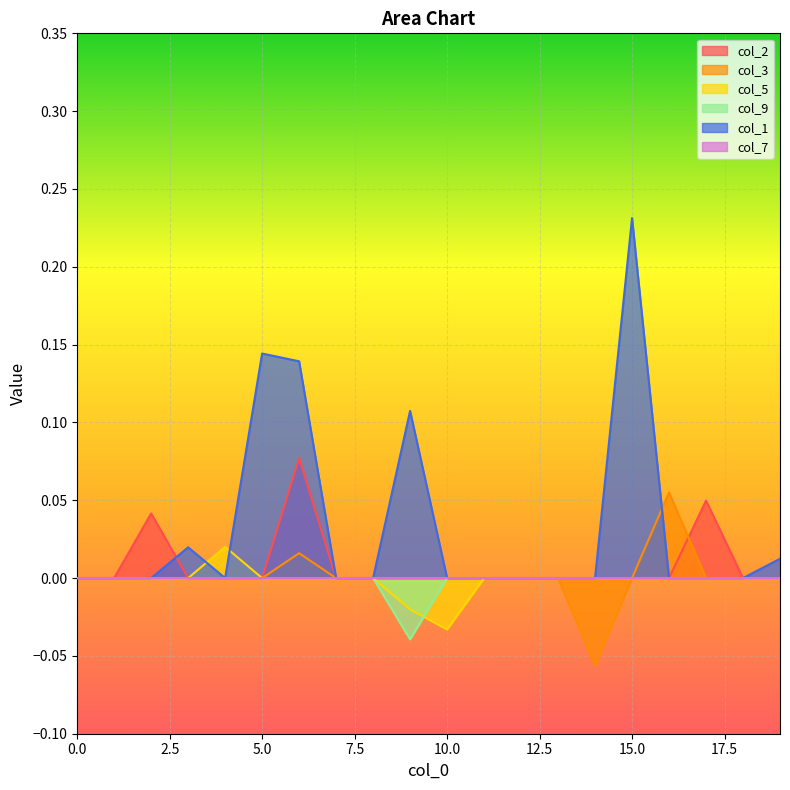

True or false: col_3 has more than 1 interior local peaks.

True